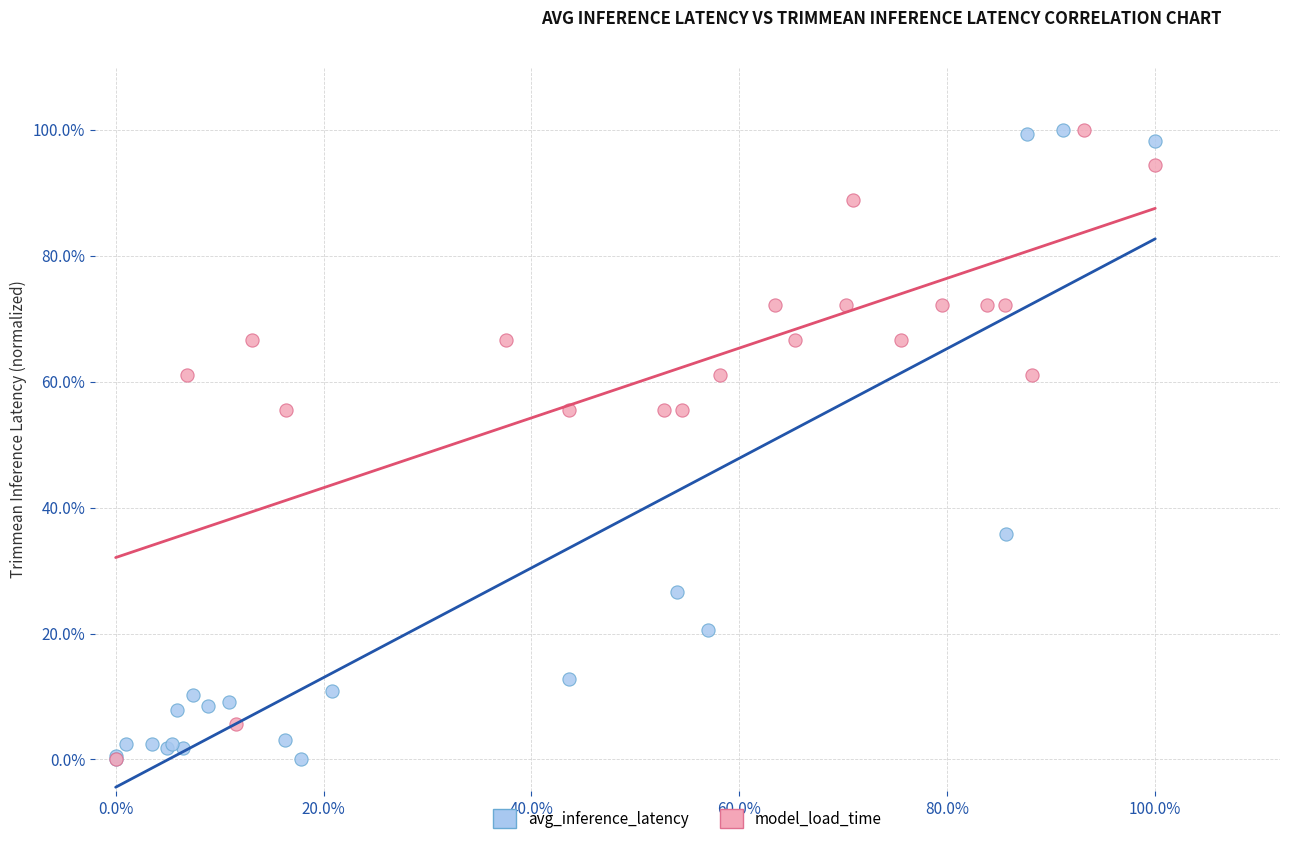

What are all the series names shown in the legend?

avg_inference_latency, model_load_time